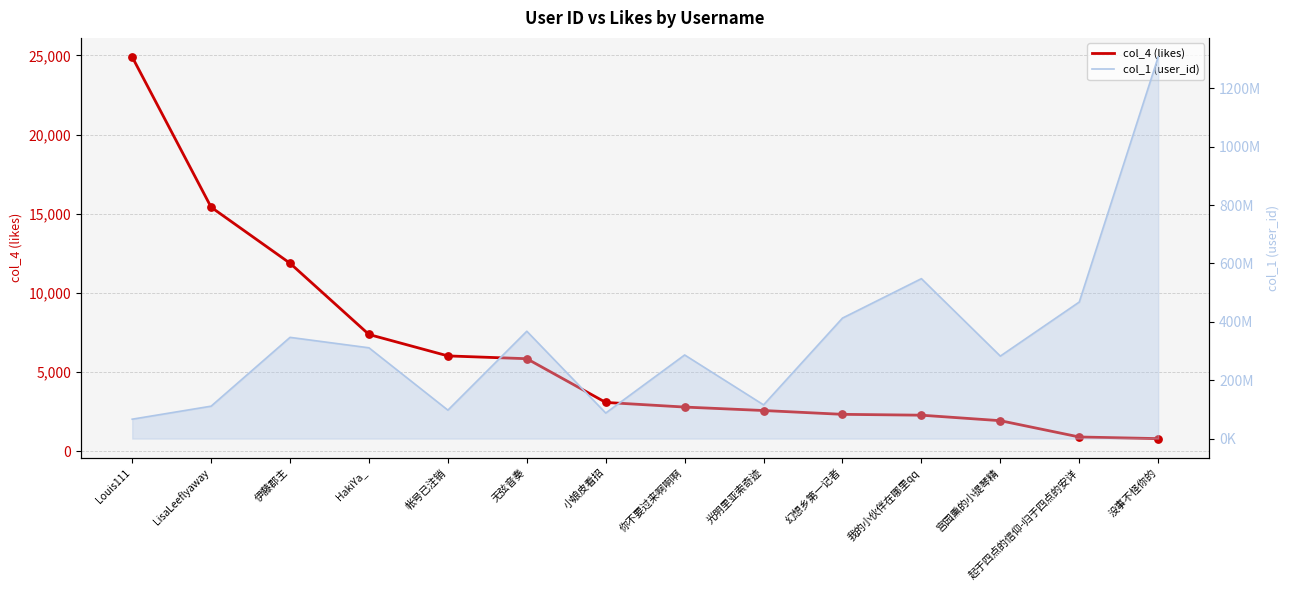

Is the value of col_1 (user_id) at 宫园熏的小提琴精 greater than the value of col_4 (likes) at 幻想乡第一记者?

Yes